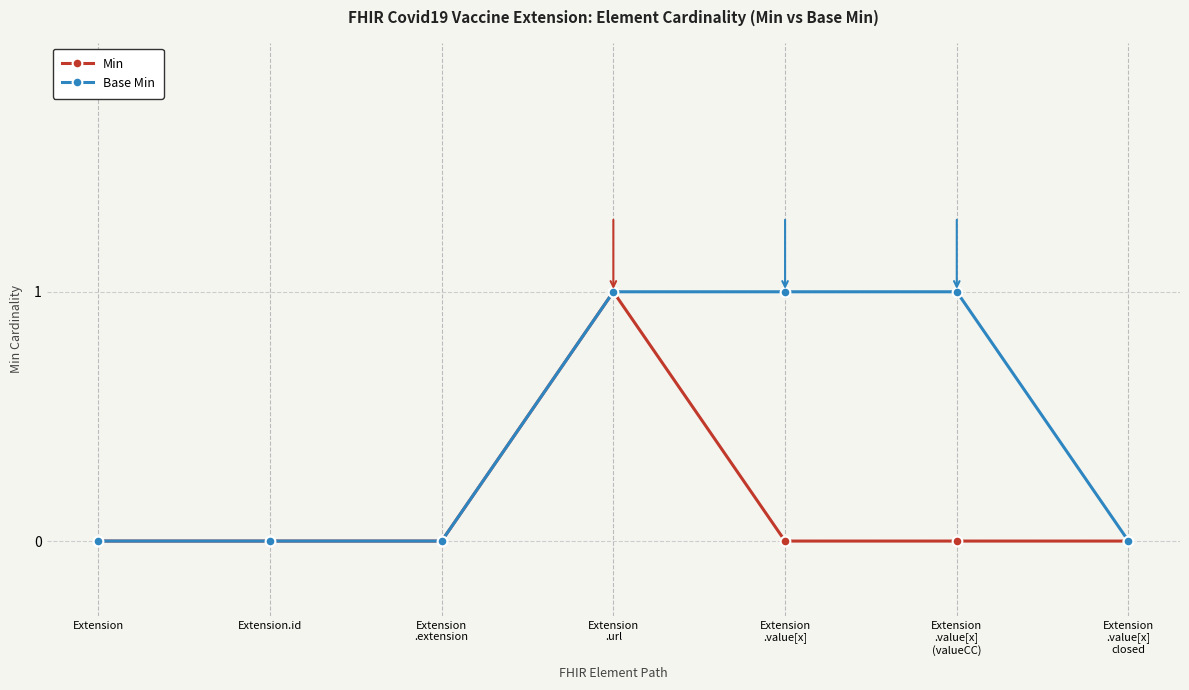

Does the chart have visible grid lines?

Yes